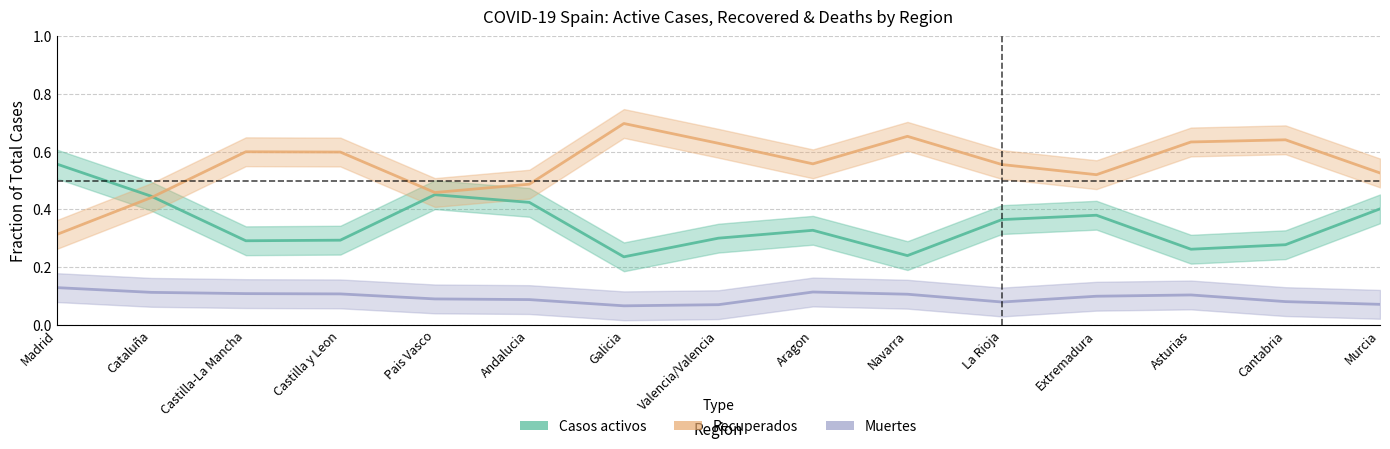

What is the highest value of the Recuperados series?

0.7